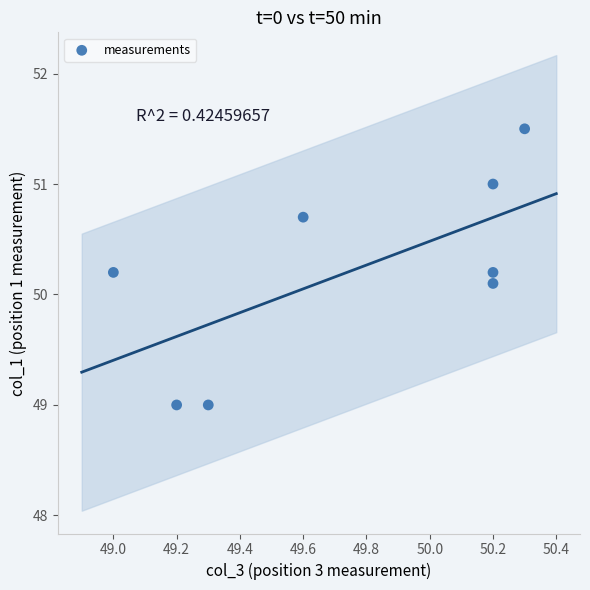

What Y value in the scatter plot is closest to 50?

50.1